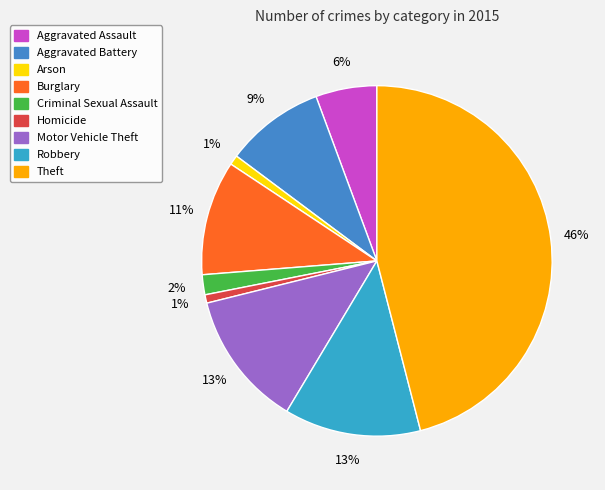

To the nearest percent, what portion does Arson represent?

1%